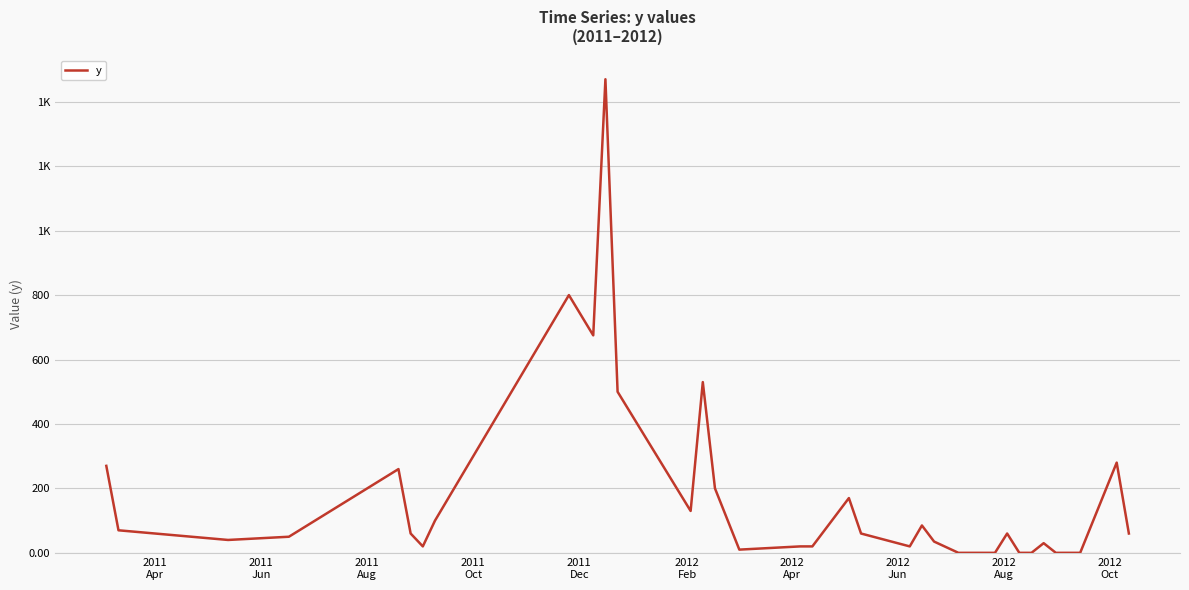

Does the chart have visible grid lines?

Yes